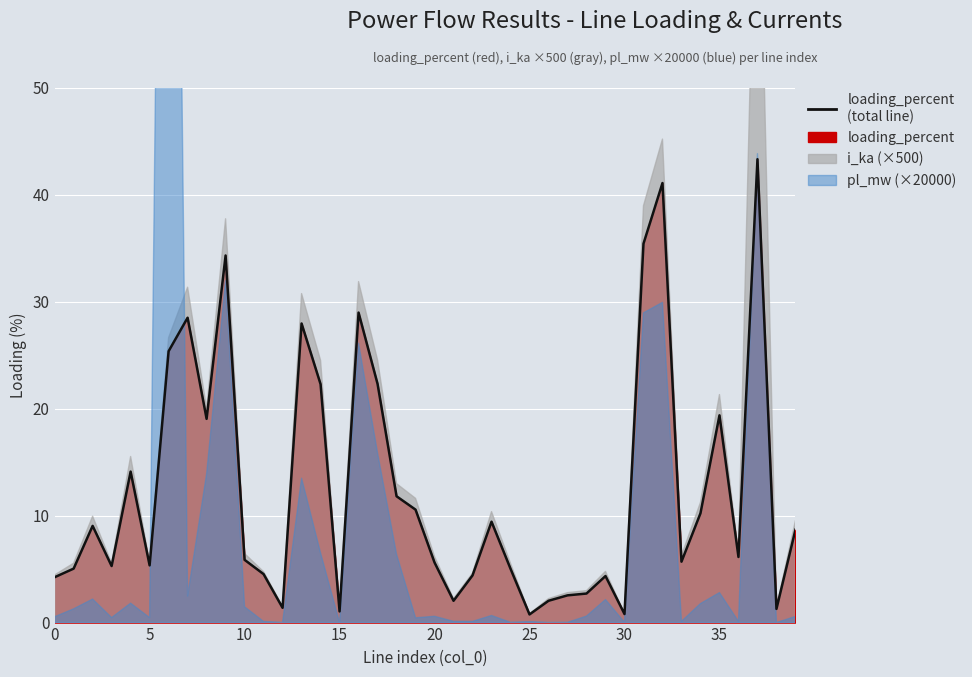

What is the sum of all values?

497.8